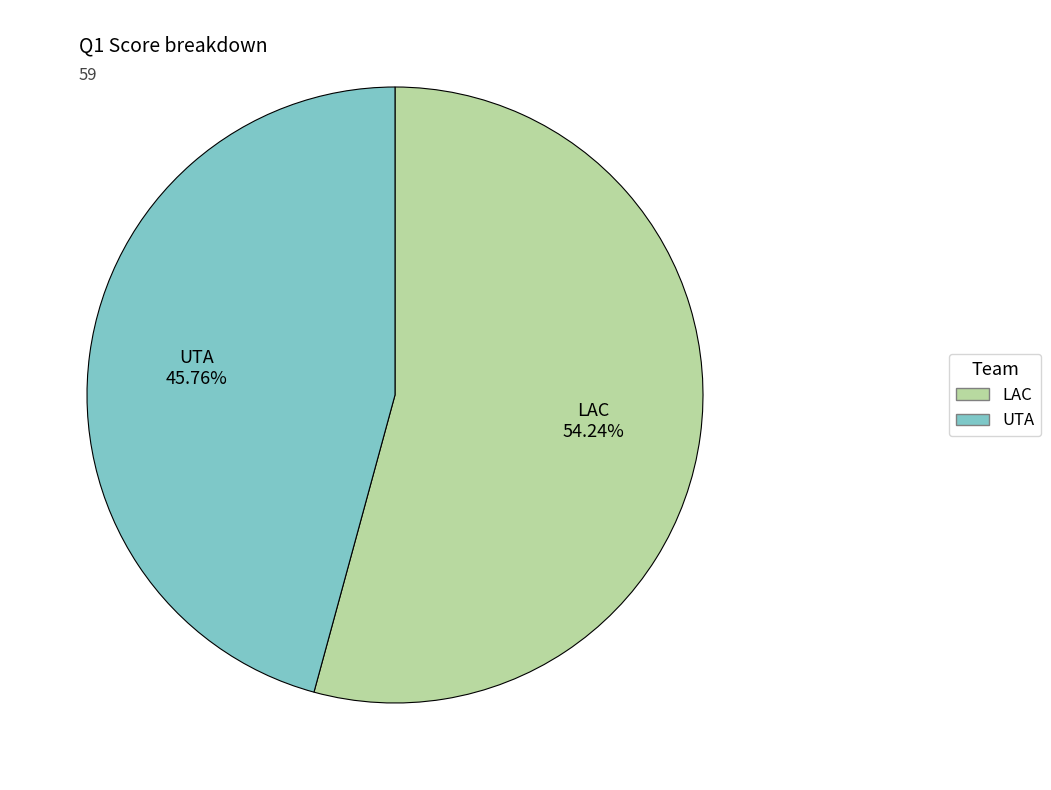

Rank the categories by value from lowest to highest.

UTA, LAC